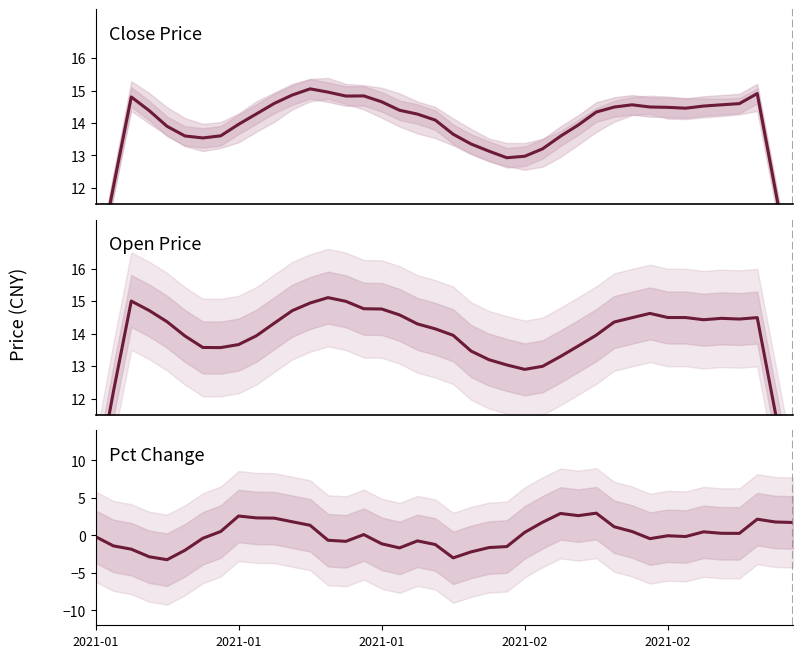

Reading left to right, what are all the values shown in this chart?

close: 9.2	12.0	14.8	14.4	13.9	13.6	13.5	13.6	14.0	14.3	14.6	14.9	15.1	15.0	14.8	14.8	14.7	14.4	14.3	14.1	13.7	13.4	13.1	12.9	13.0	13.2	13.6	13.9	14.3	14.5	14.6	14.5	14.5	14.5	14.5	14.6	14.6	14.9	12.0	9.0
open: 9.2	12.2	15.0	14.7	14.4	13.9	13.6	13.6	13.7	13.9	14.3	14.7	14.9	15.1	15.0	14.8	14.8	14.6	14.3	14.1	13.9	13.5	13.2	13.0	12.9	13.0	13.3	13.6	14.0	14.4	14.5	14.6	14.5	14.5	14.4	14.5	14.4	14.5	11.6	8.7
pctChg: -0.2	-1.4	-1.9	-2.9	-3.3	-2.0	-0.4	0.5	2.6	2.3	2.3	1.8	1.3	-0.7	-0.8	0.1	-1.1	-1.7	-0.7	-1.2	-3.0	-2.2	-1.6	-1.5	0.4	1.7	2.9	2.6	3.0	1.1	0.5	-0.4	-0.1	-0.2	0.5	0.3	0.3	2.1	1.8	1.7